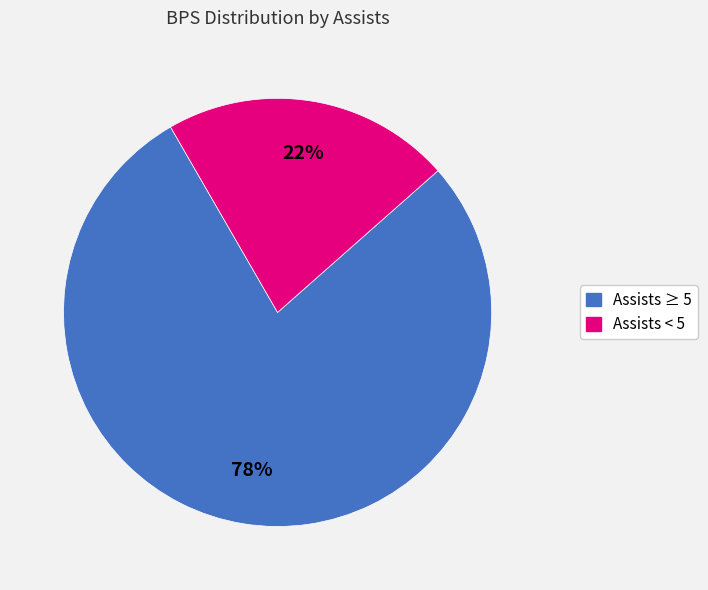

Is there a majority slice in this chart?

Yes